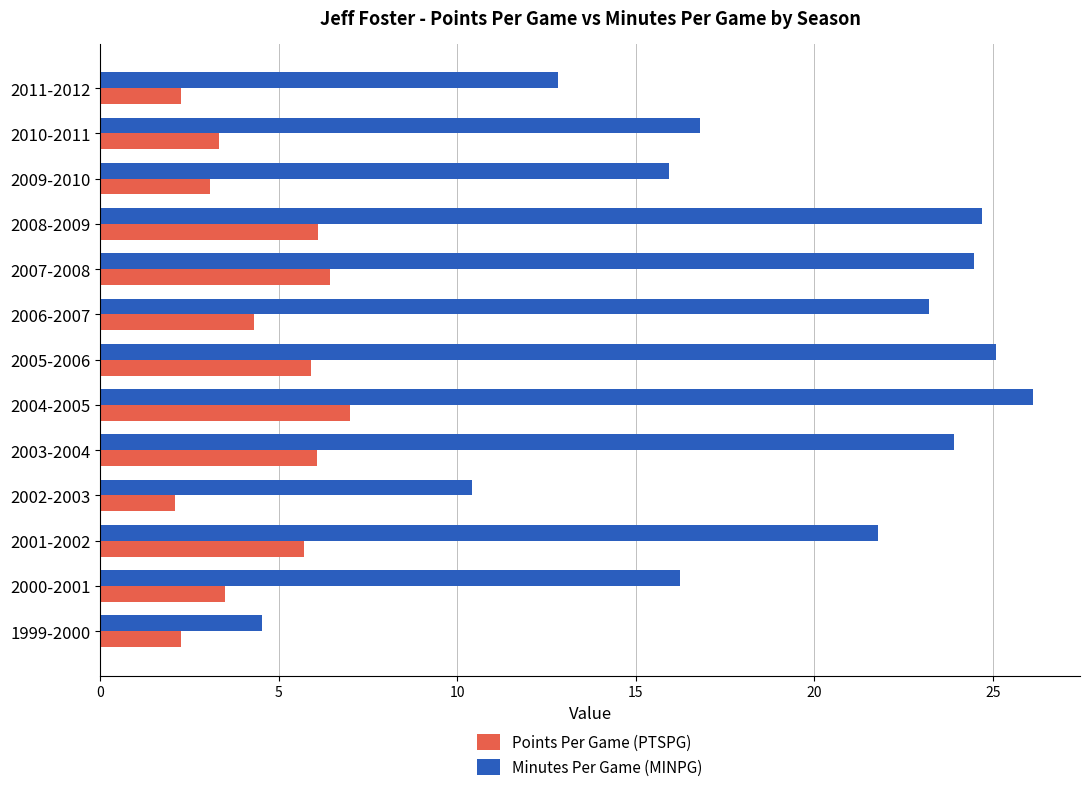

What is the minimum value for Minutes Per Game (MINPG)?

4.5